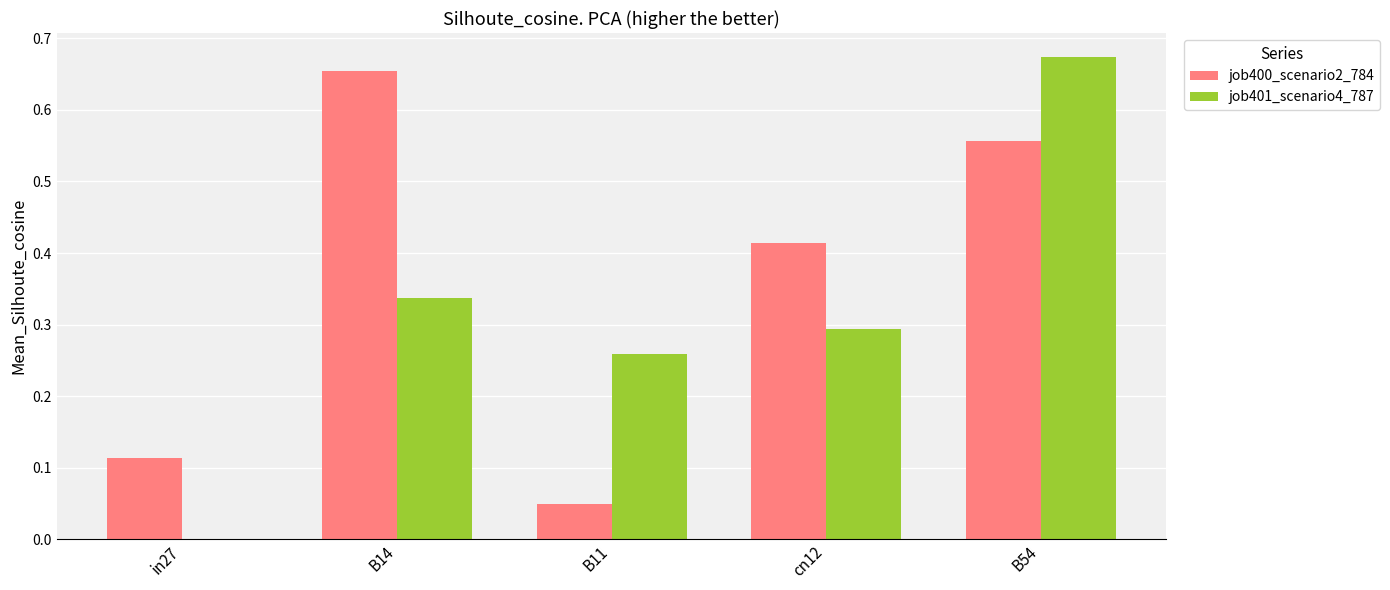

Is the value of job401_scenario4_787 at B14 greater than the value of job400_scenario2_784 at cn12?

No